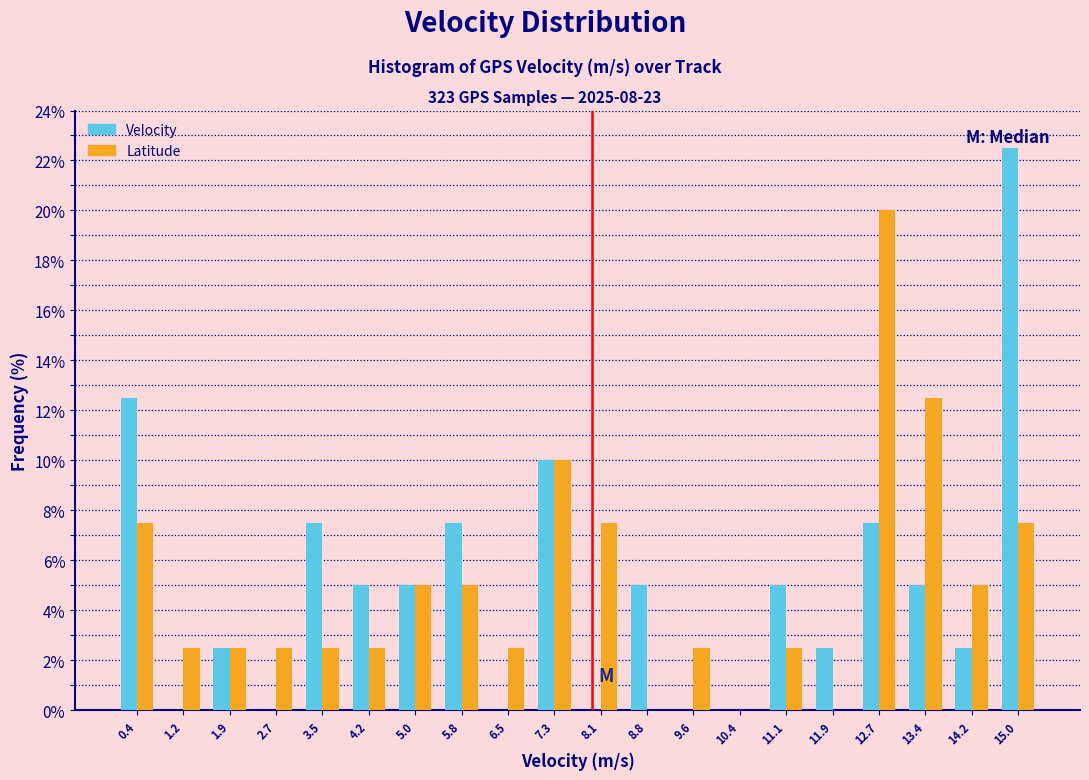

In the Latitude series, which range on the x-axis has the tallest bar?

12.3 to 13.0